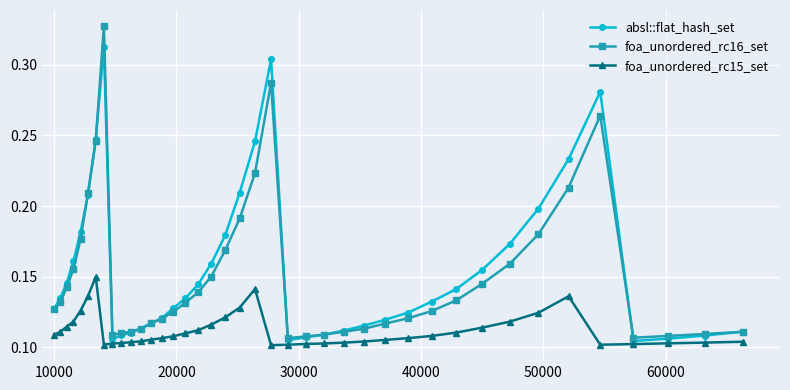

How many foa_unordered_rc16_set values are between 0 and 1?

40